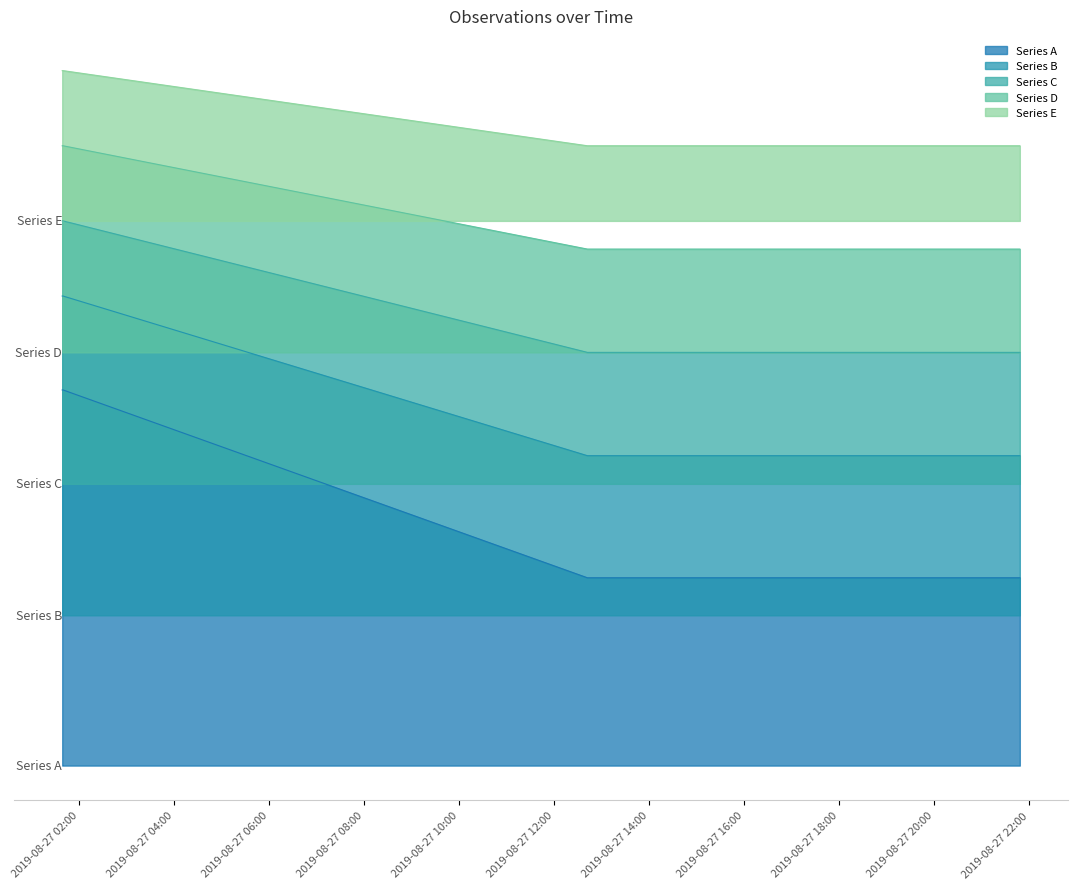

The value at 2019-08-27 01:40:00 is 3.7. True or false?

True